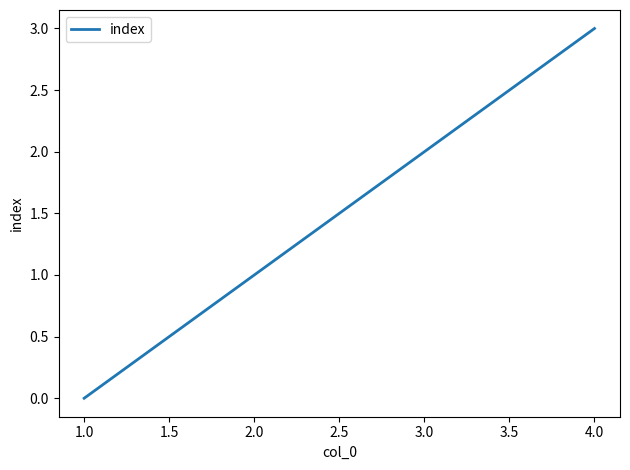

How many distinct data groups are displayed?

1